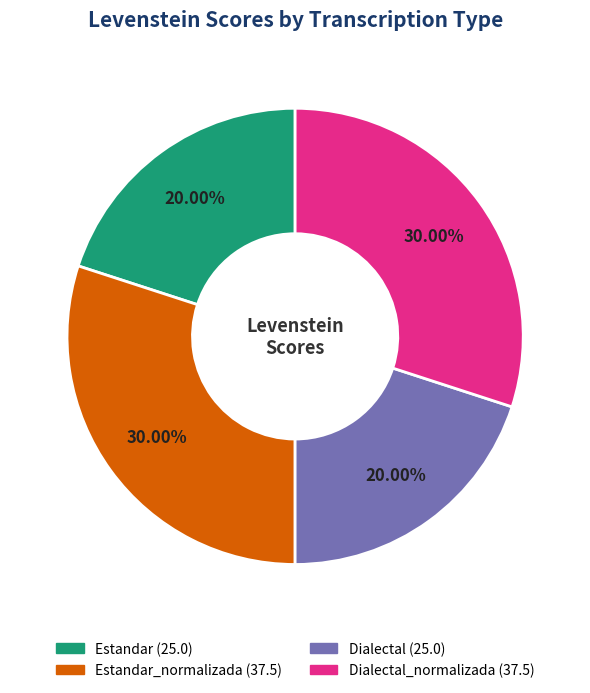

Is there a majority slice in this chart?

No